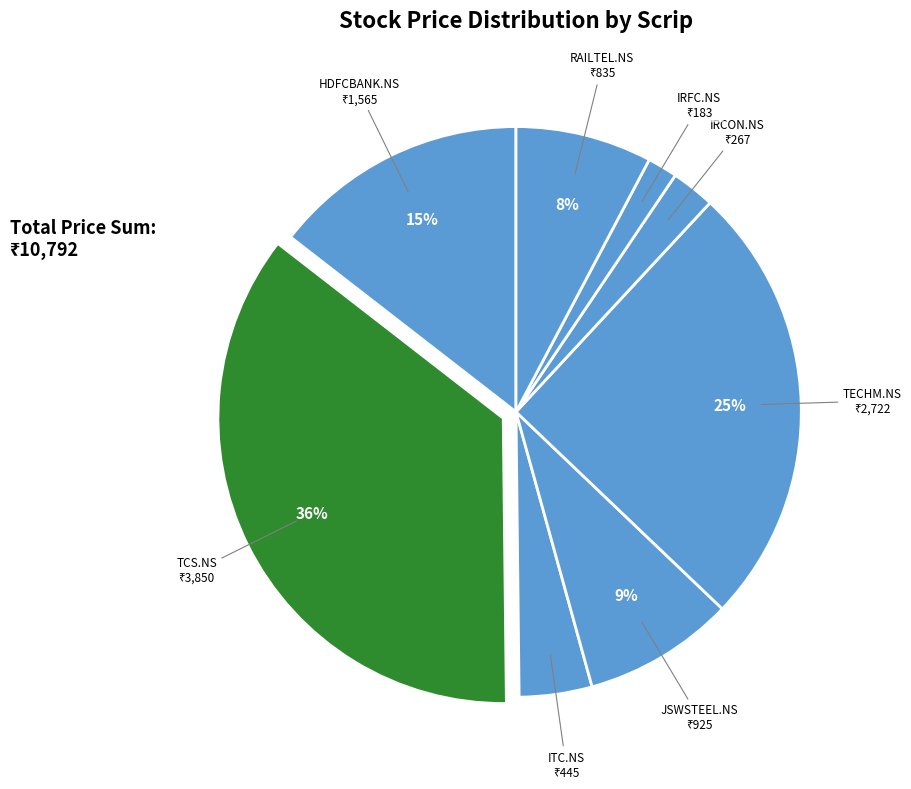

Approximately how many times larger is the value at RAILTEL.NS compared to TECHM.NS?

0.3